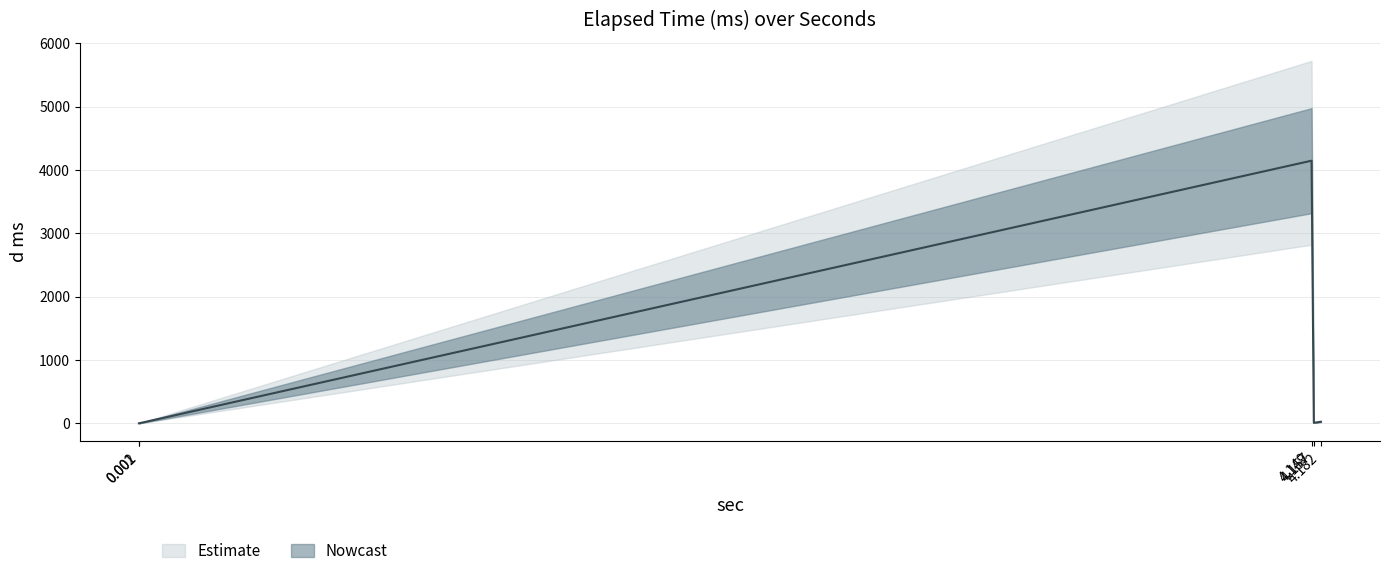

Rank the categories by value from lowest to highest.

0.001, 0.002, 4.157, 4.182, 4.149